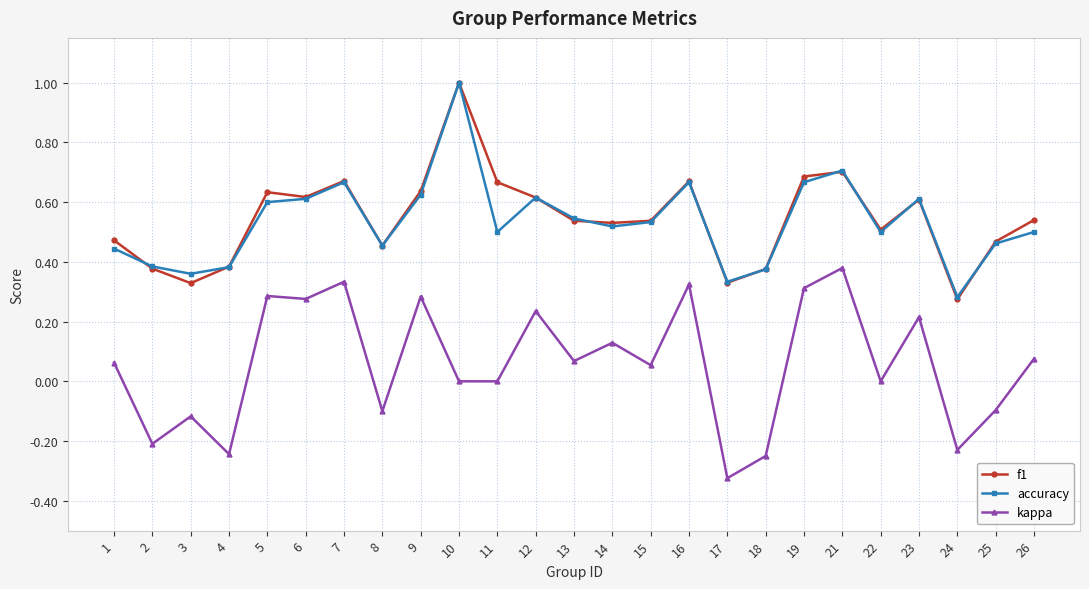

Which series changed the most between 3 and 26?

f1